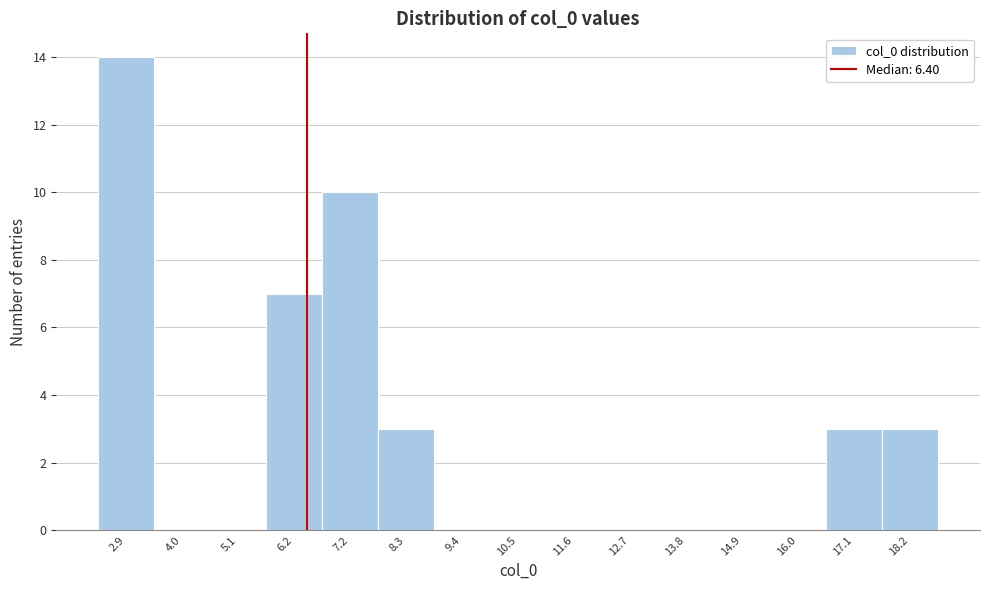

Which range on the x-axis has the tallest bar?

2.4 to 3.4